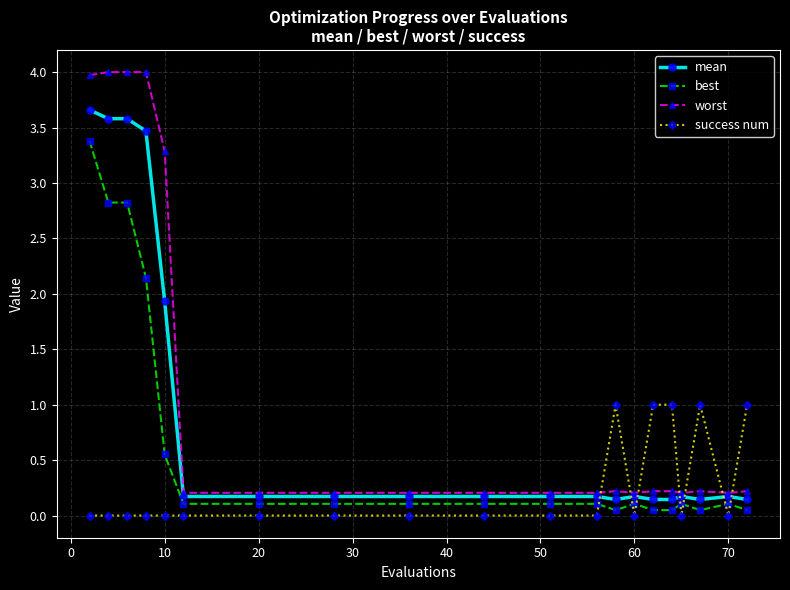

List the series in order of their peak value, highest first.

worst, mean, best, success num